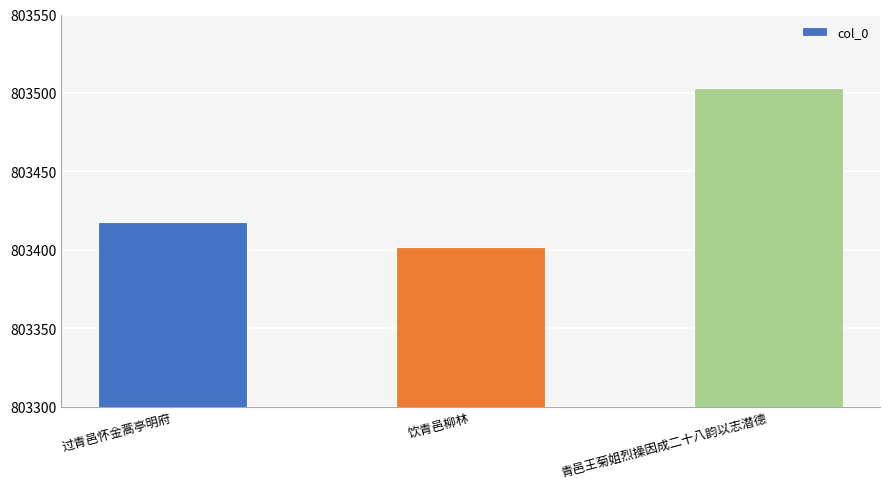

What value does the data have at 青邑王菊姐烈操因成二十八韵以志潜德, to the nearest 50?

803500